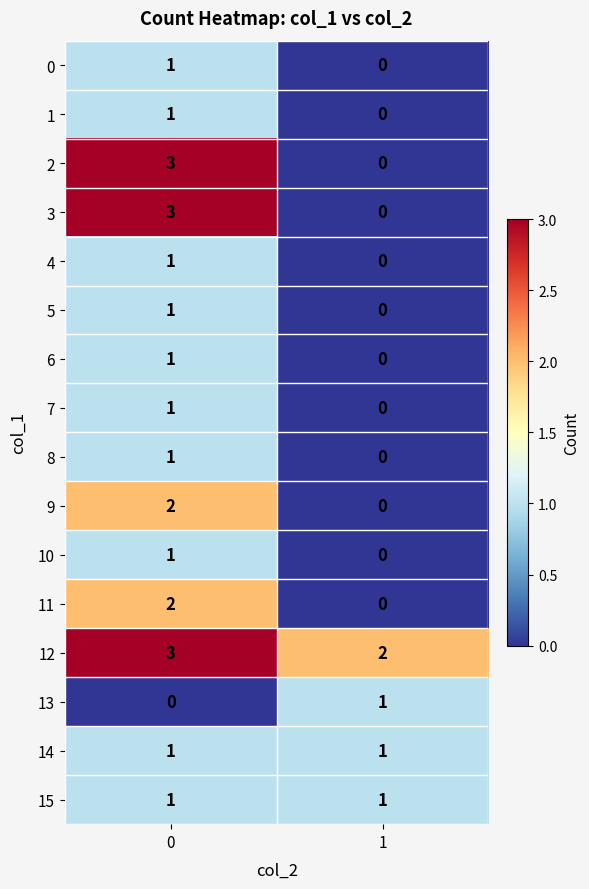

Is it true that 14 equals 1 at 1?

True